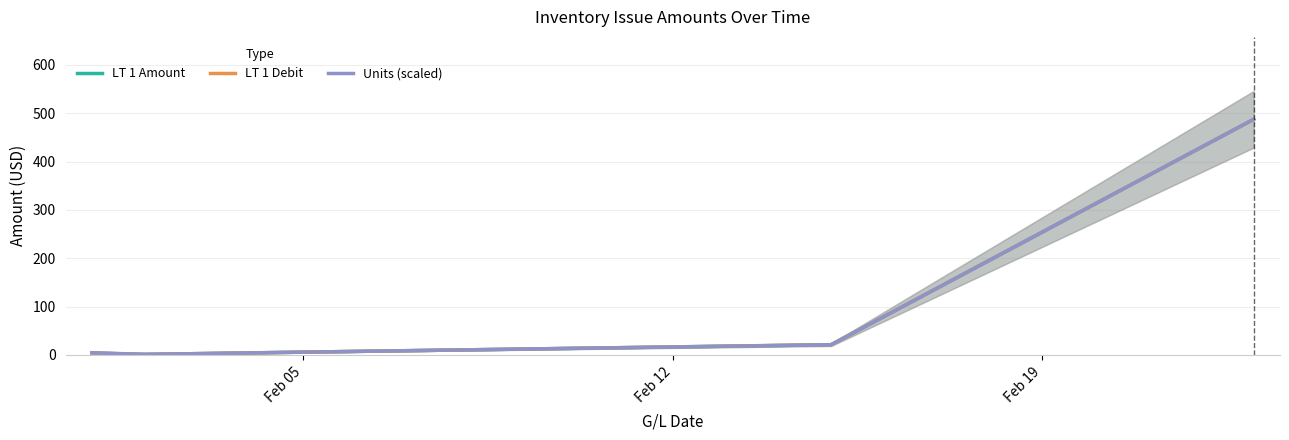

In Units (scaled), how many points are lower than both neighbors (excluding endpoints)?

1